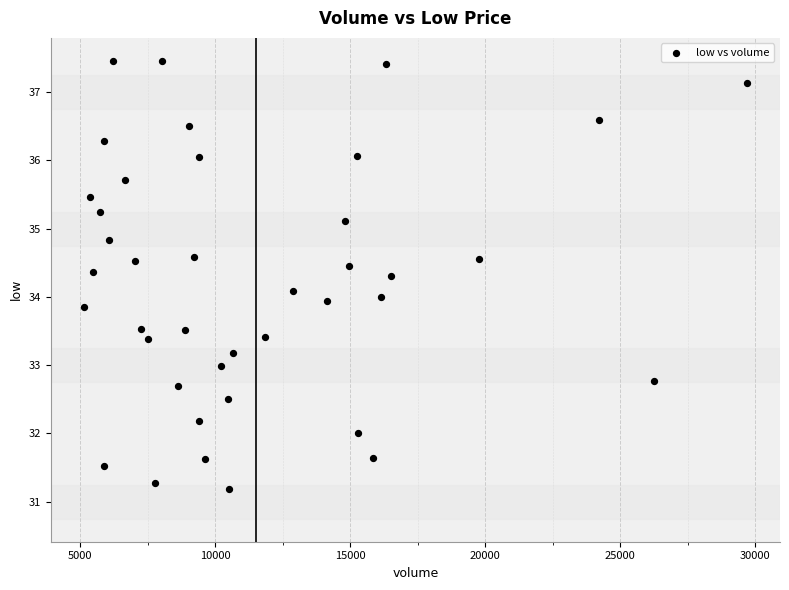

What is the range of Y values (max minus min)?

6.3